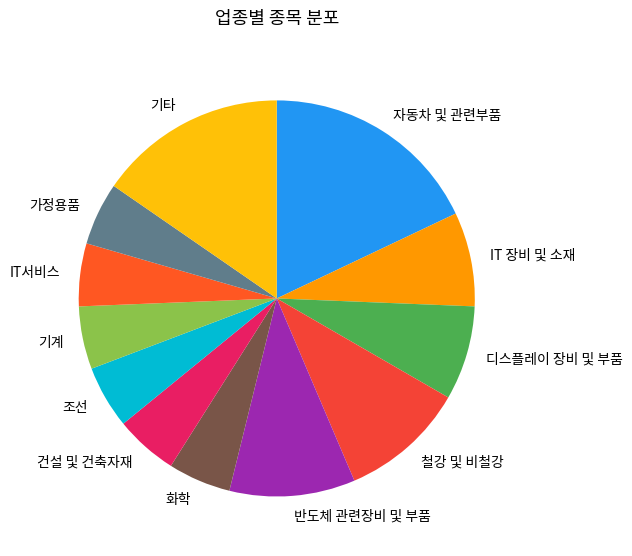

How many segments does this pie chart have?

12